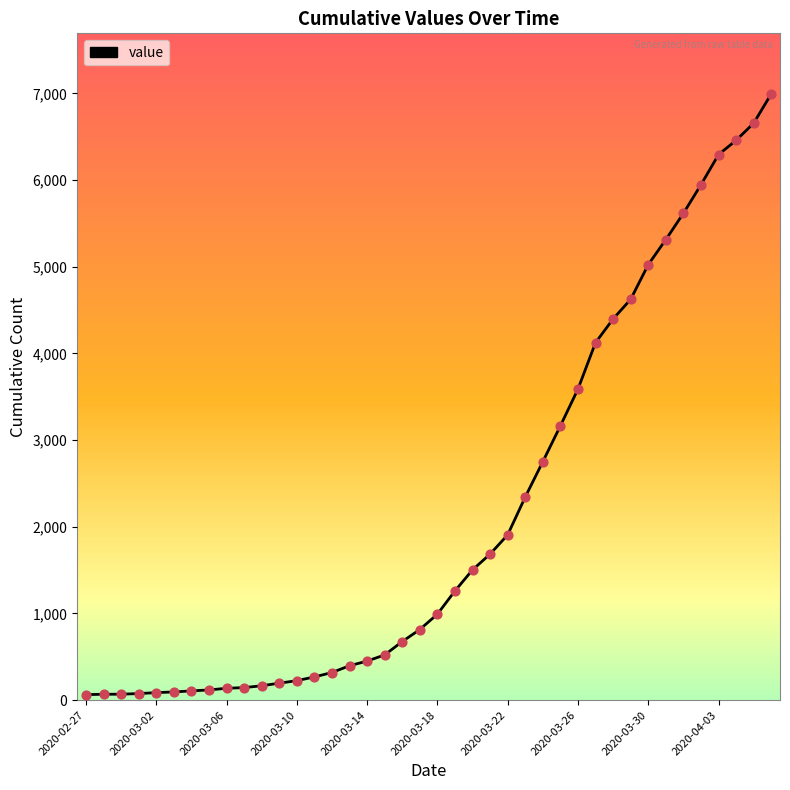

What is the greatest value displayed?

6994